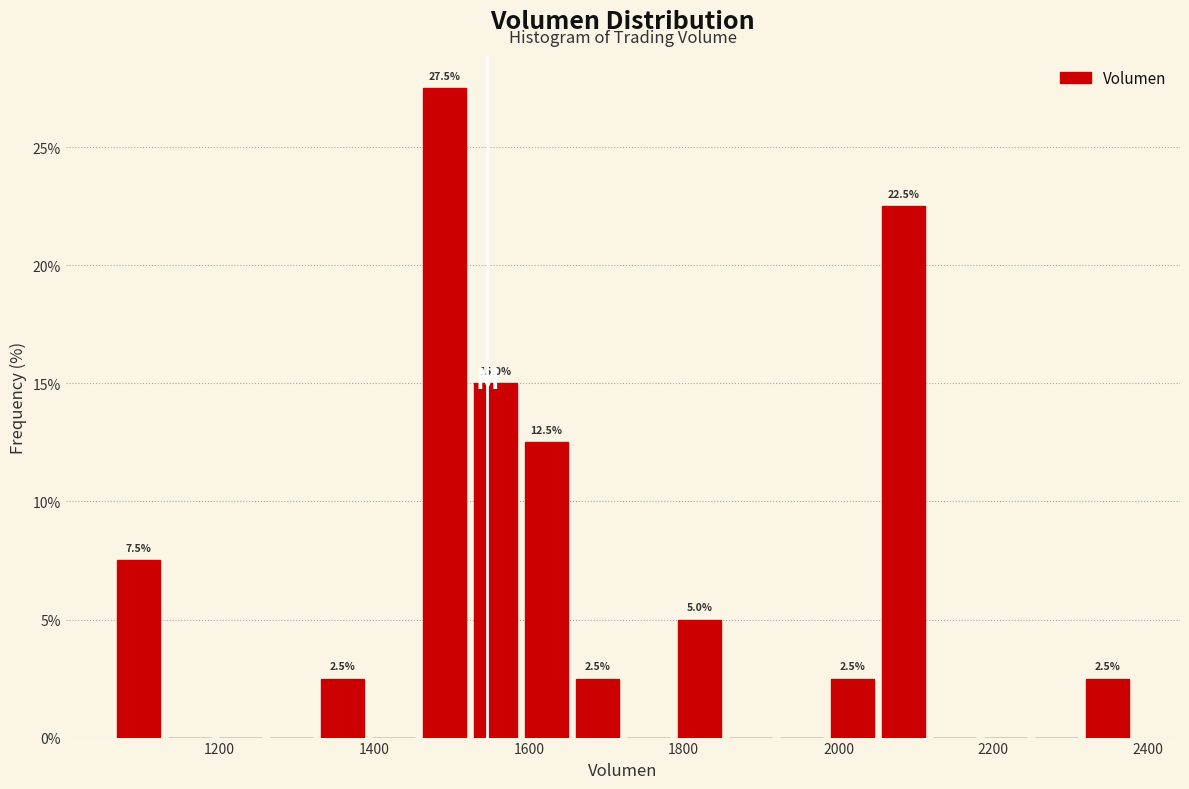

Read against the x-axis, roughly where is the centre of the tallest bar?

1500